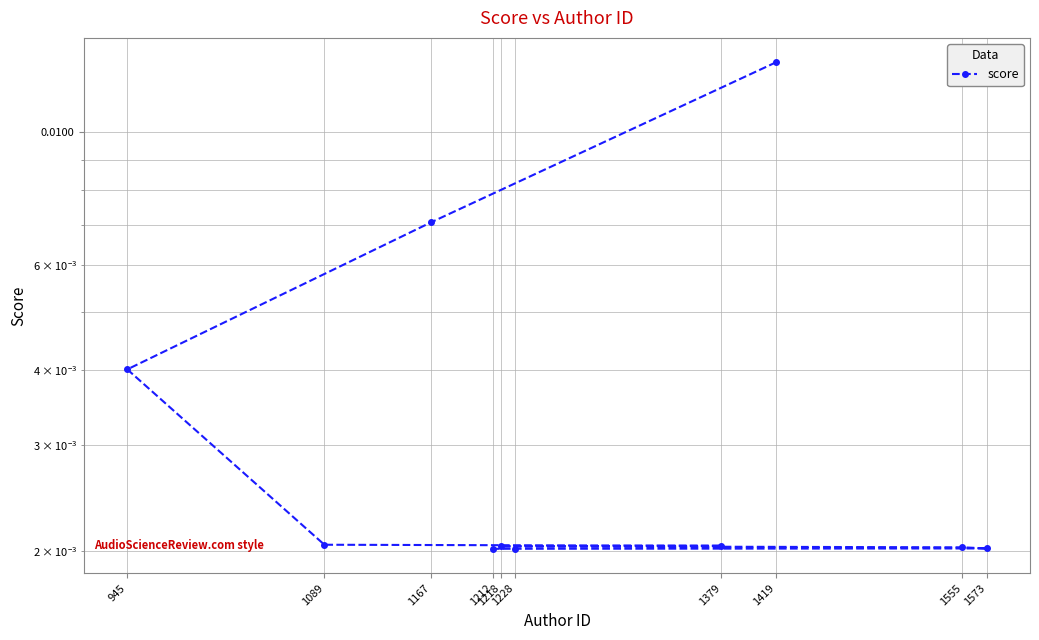

List the labels in order of value, largest first.

1419, 1167, 945, 1089, 1379, 1218, 1555, 1573, 1228, 1212